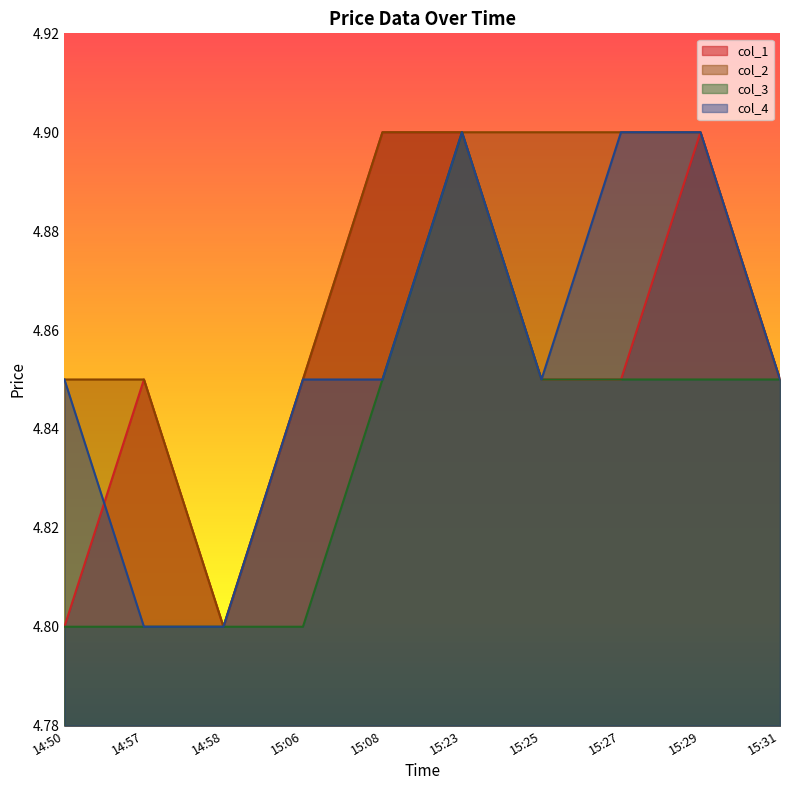

At which category is the sum across all series the highest?

15:23